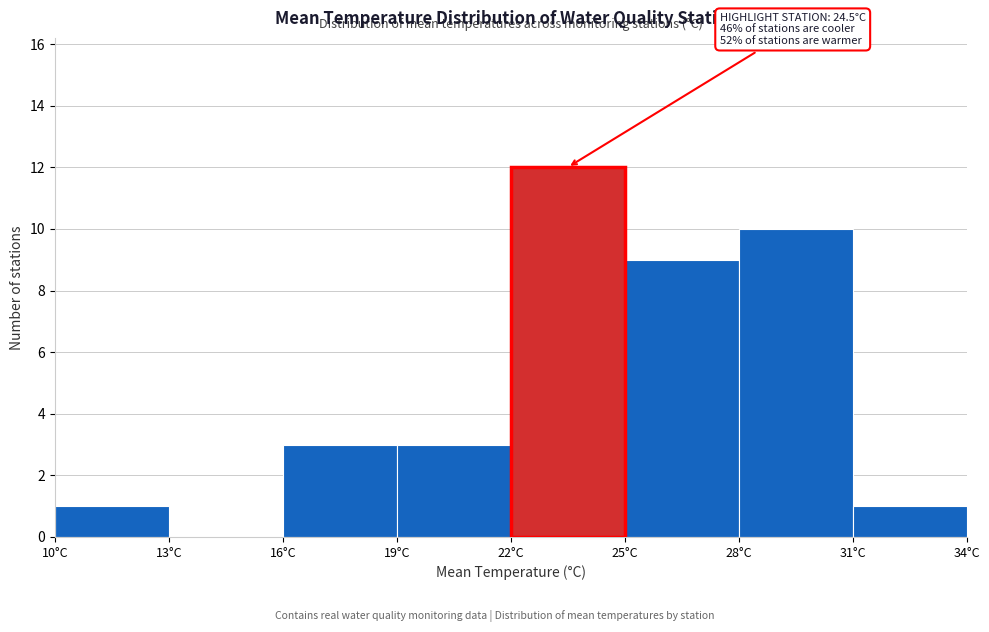

Over which range of the x-axis is the bar tallest?

22 to 25